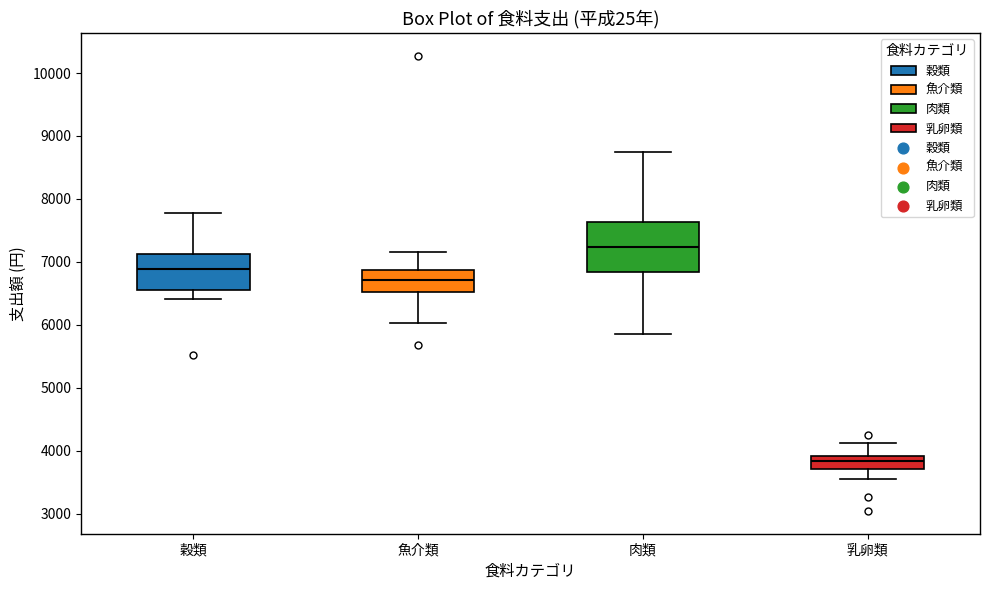

Reading left to right, transcribe this box plot: for each box, give where its median line is, the range the box spans, and where its two whiskers end, as read against the y-axis. The values are not printed on the chart, so give them approximately, as read against the axis.

穀類: median 6900, box 6600 to 7100, whiskers 6400 to 7800
魚介類: median 6700, box 6500 to 6900, whiskers 6000 to 7200
肉類: median 7200, box 6800 to 7600, whiskers 5900 to 8800
乳卵類: median 3800, box 3700 to 3900, whiskers 3600 to 4100